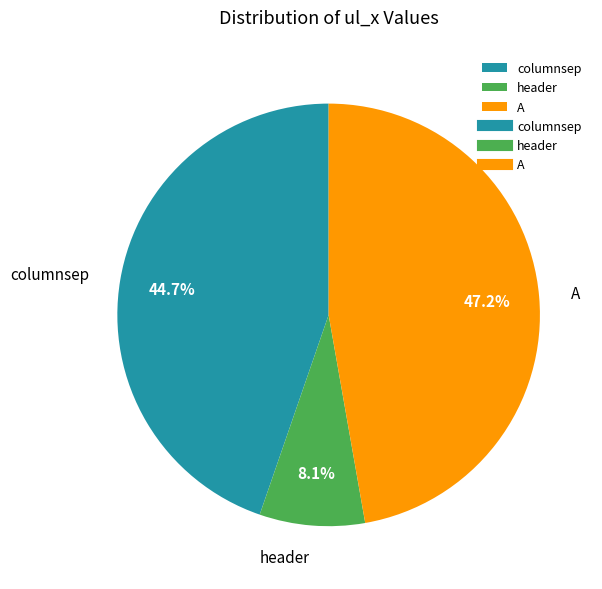

Between A and header, which is larger?

A